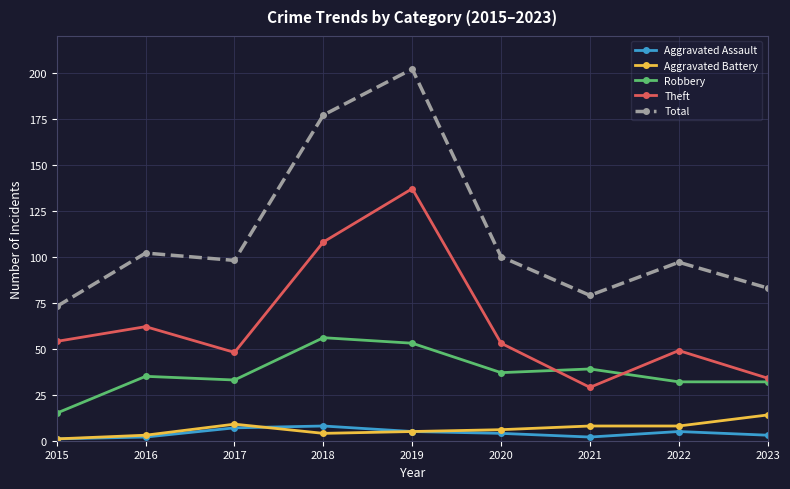

List the series in order of their peak value, lowest first.

Aggravated Assault, Aggravated Battery, Robbery, Theft, Total